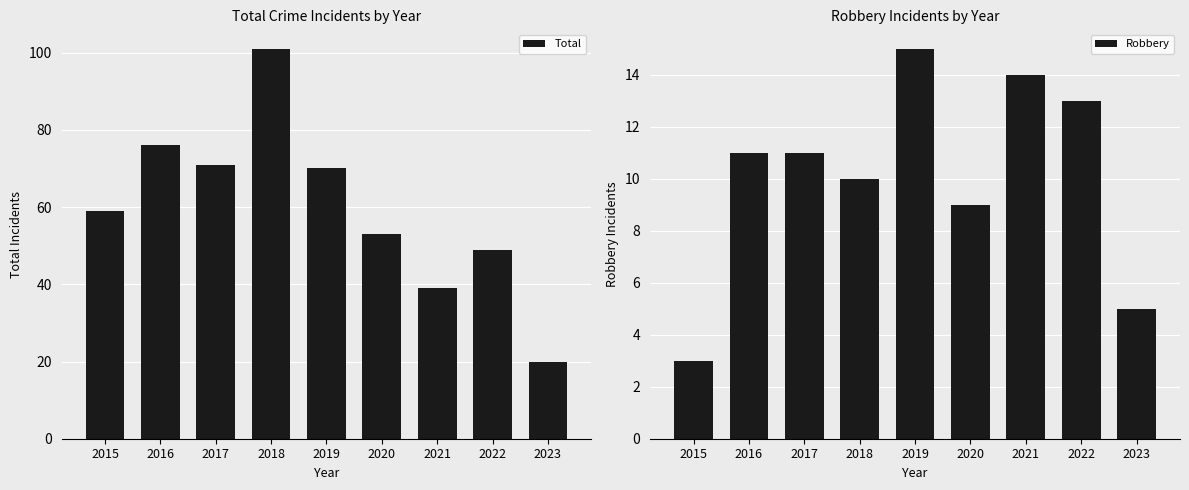

How many data points in Robbery are above 11?

3